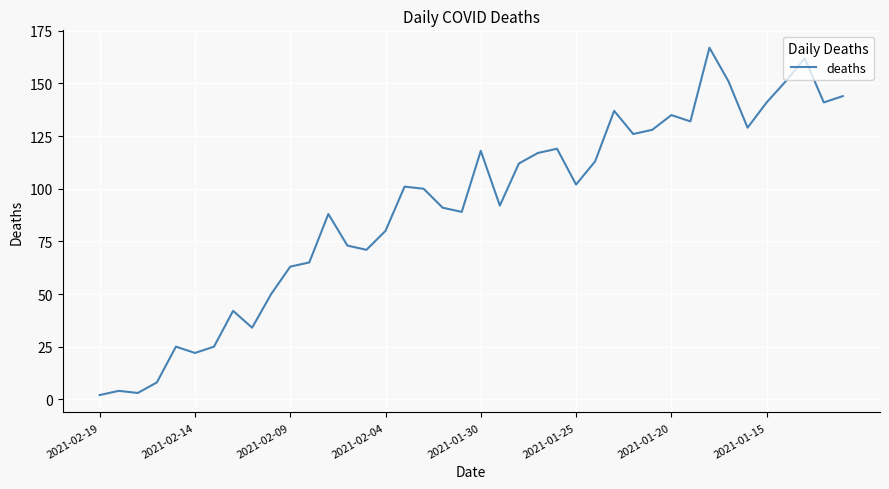

What is the difference between the second highest and minimum values?

160